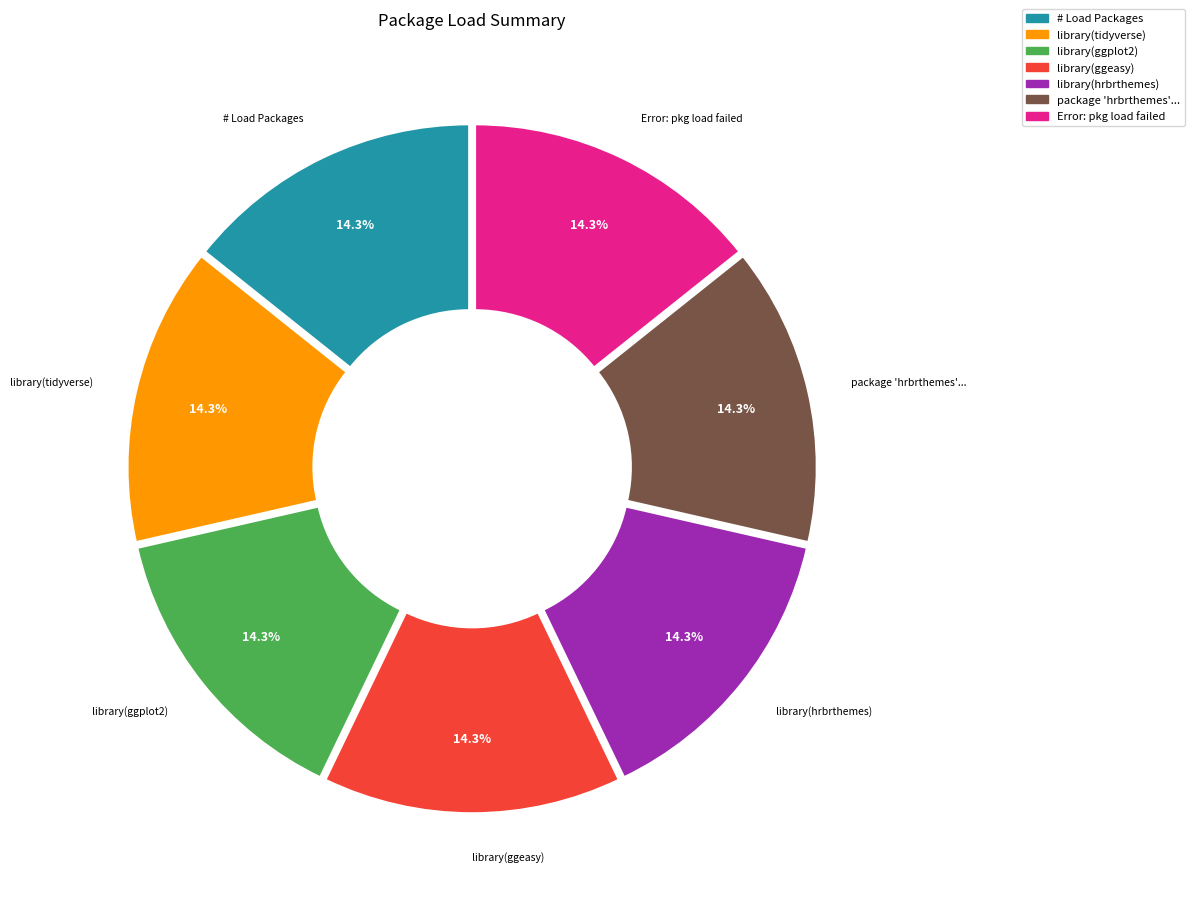

Is library(ggplot2) the majority of the pie?

No